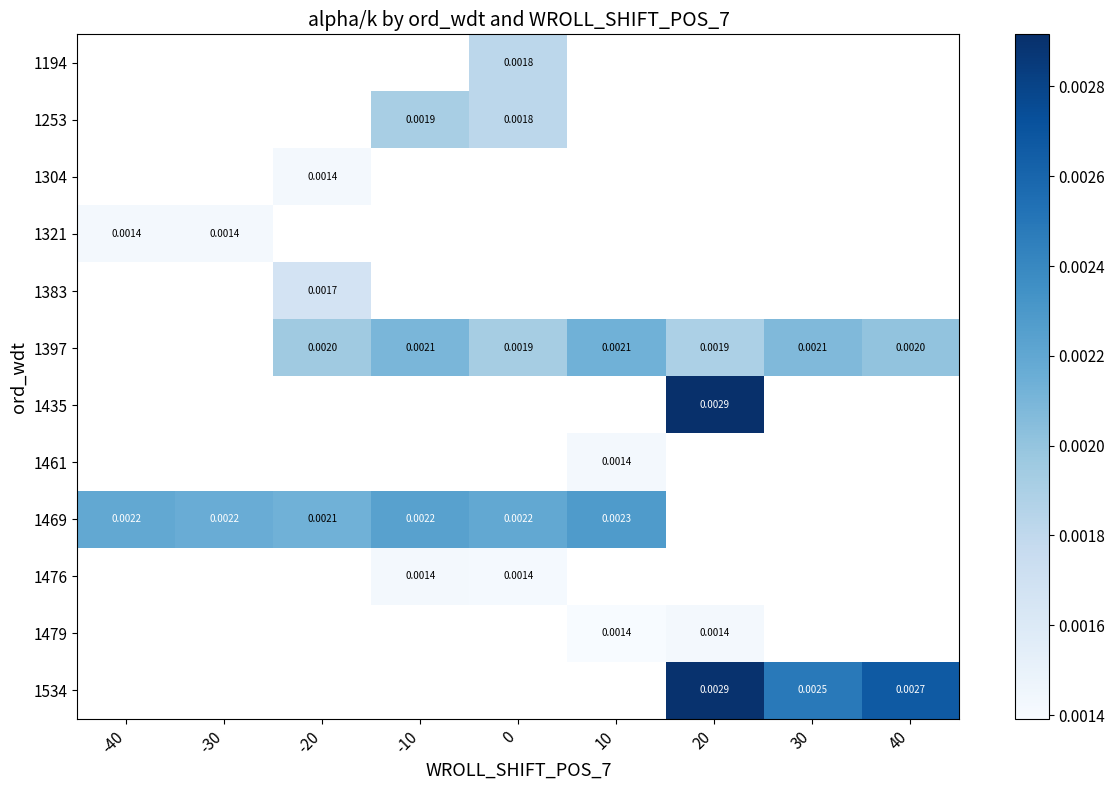

Count the number of data series in this chart.

12